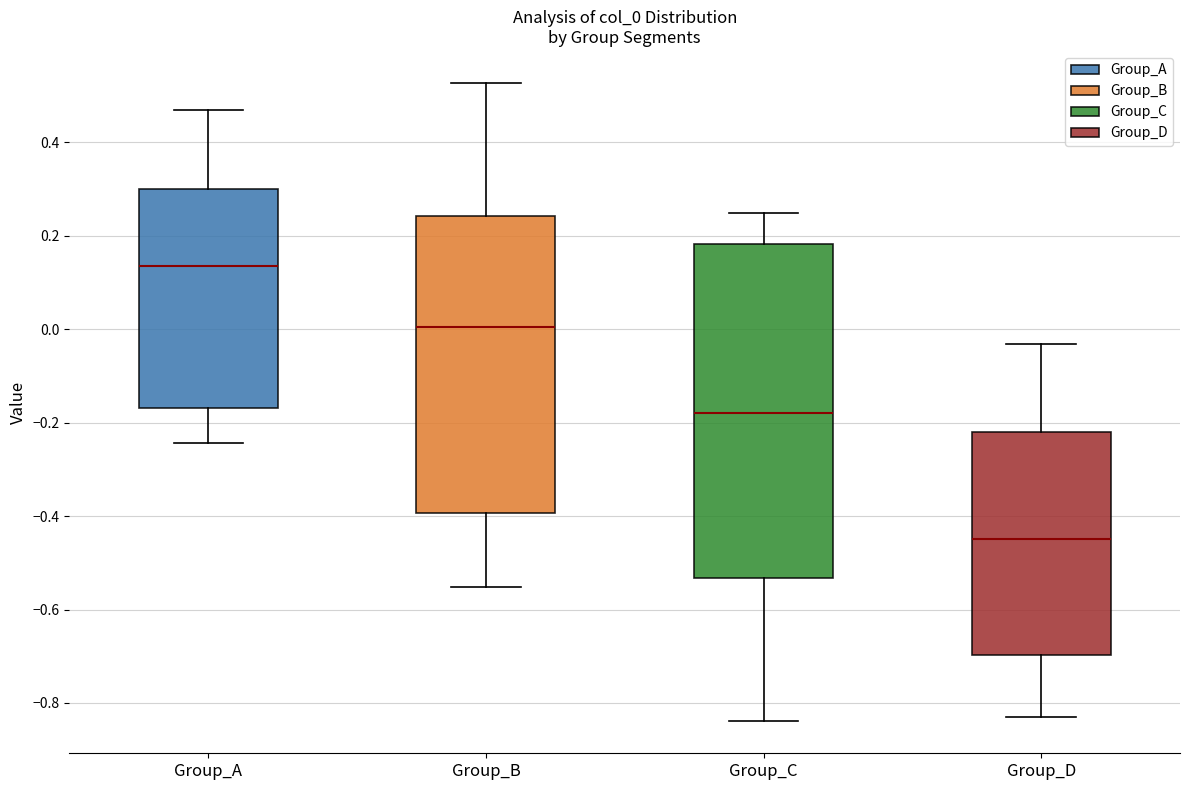

Reading left to right, read every box against the y-axis: the position of its median line, the range the box covers, and the ends of its whiskers. The values are not printed on the chart, so give them approximately, as read against the axis.

Group_A: median 0.14, box -0.16 to 0.30, whiskers -0.24 to 0.46
Group_B: median 0.00, box -0.40 to 0.24, whiskers -0.56 to 0.52
Group_C: median -0.18, box -0.54 to 0.18, whiskers -0.84 to 0.24
Group_D: median -0.44, box -0.70 to -0.22, whiskers -0.82 to -0.04